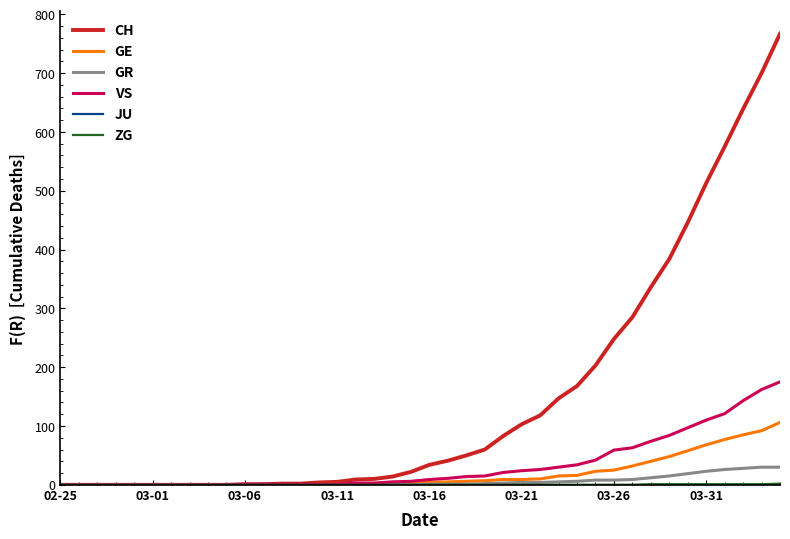

What is the maximum value for VS?

175